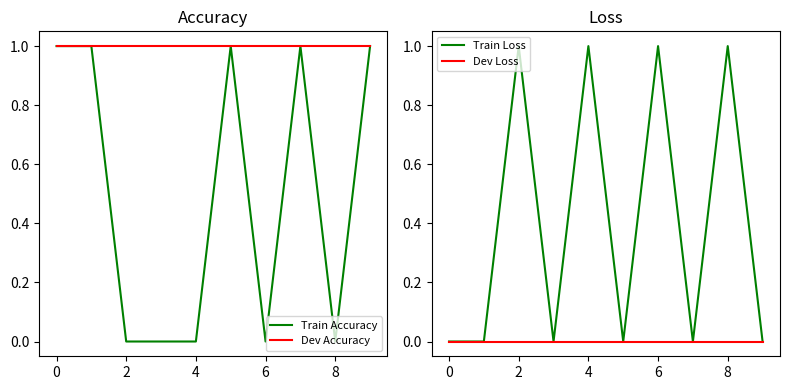

Is the value of Dev Accuracy at 8 greater than the value of Train Accuracy at −2?

No